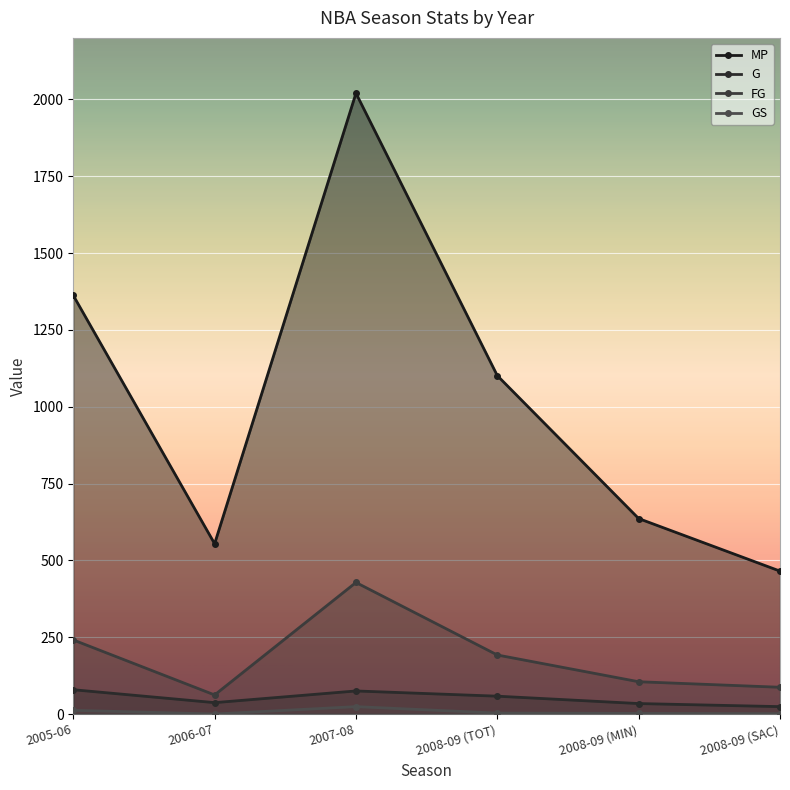

How many lines are shown in the chart?

4